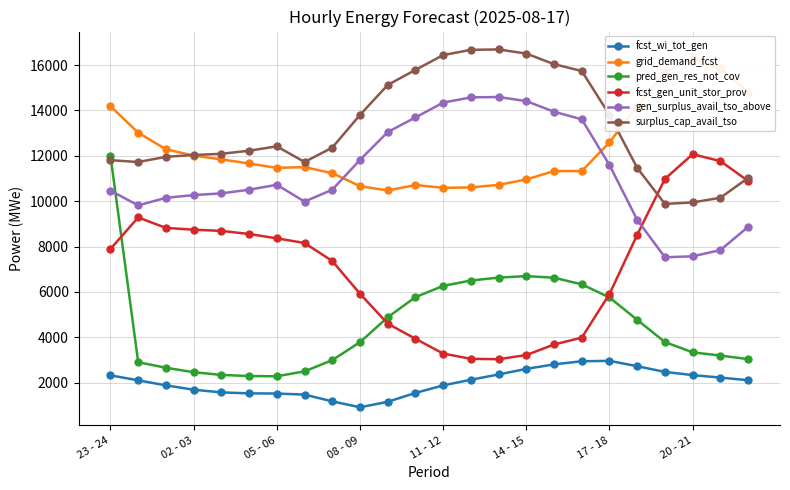

What is the minimum value shown in the chart?

918